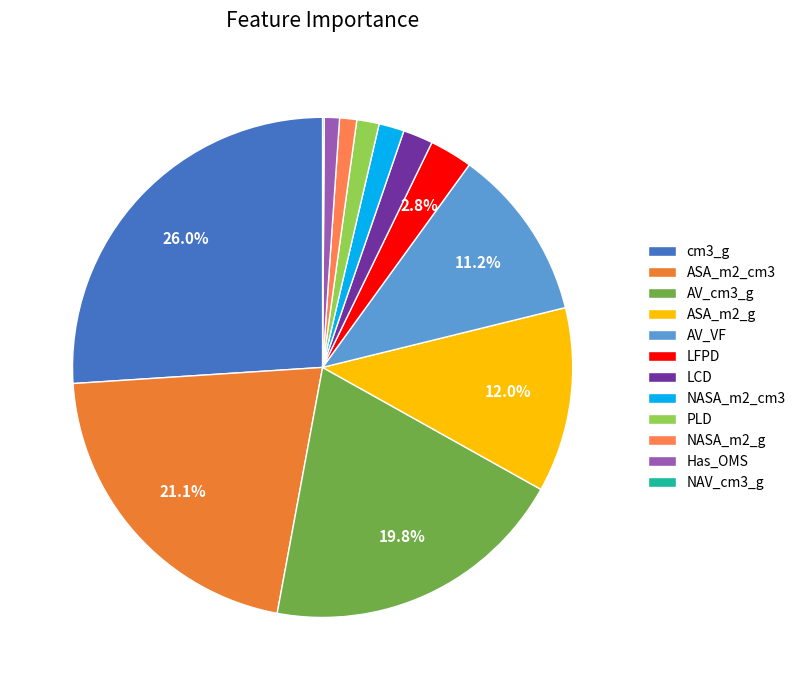

To the nearest percent, what is the average slice percentage?

8%